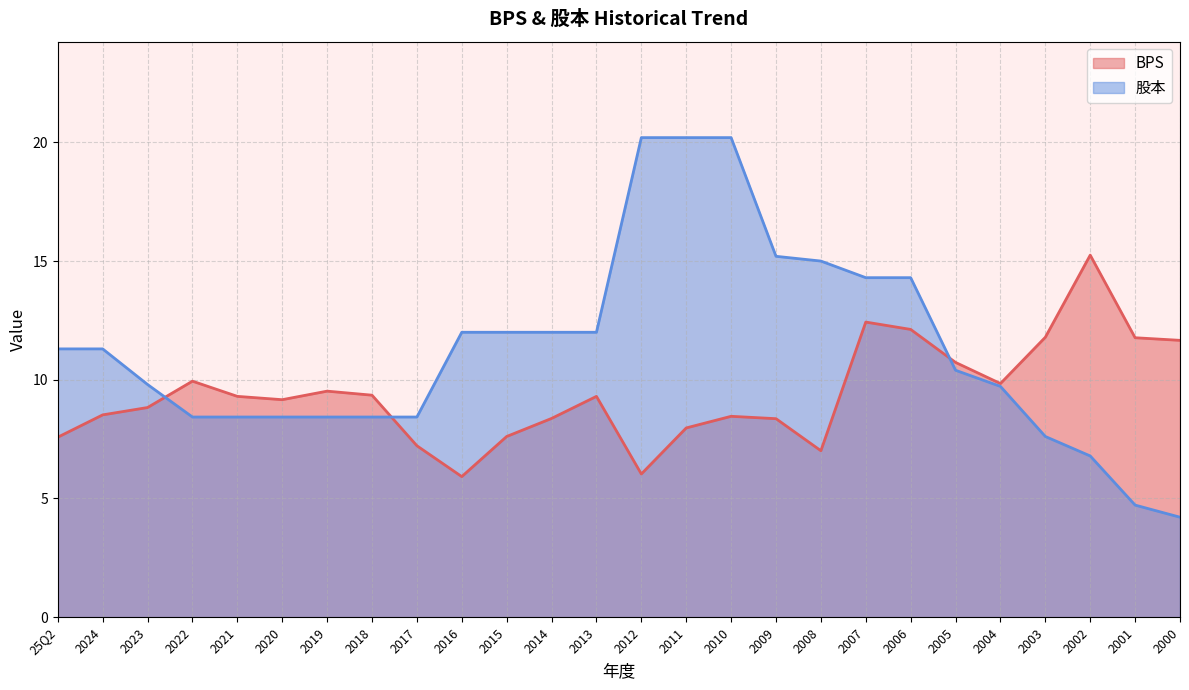

How many series are shown in this chart?

2